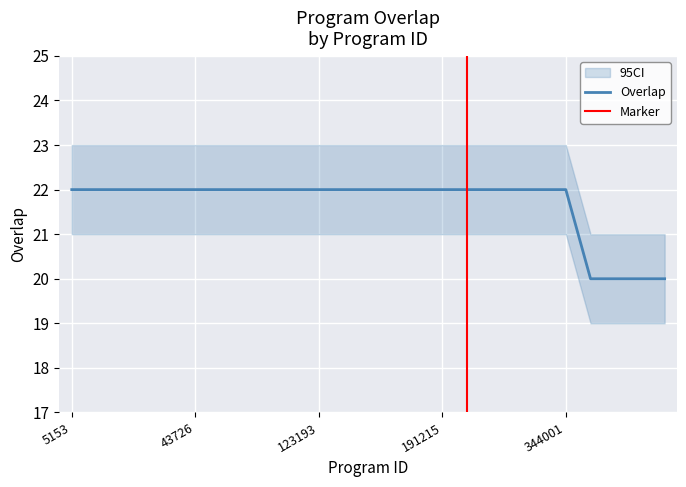

What is the value of the 19th point from the left?

22